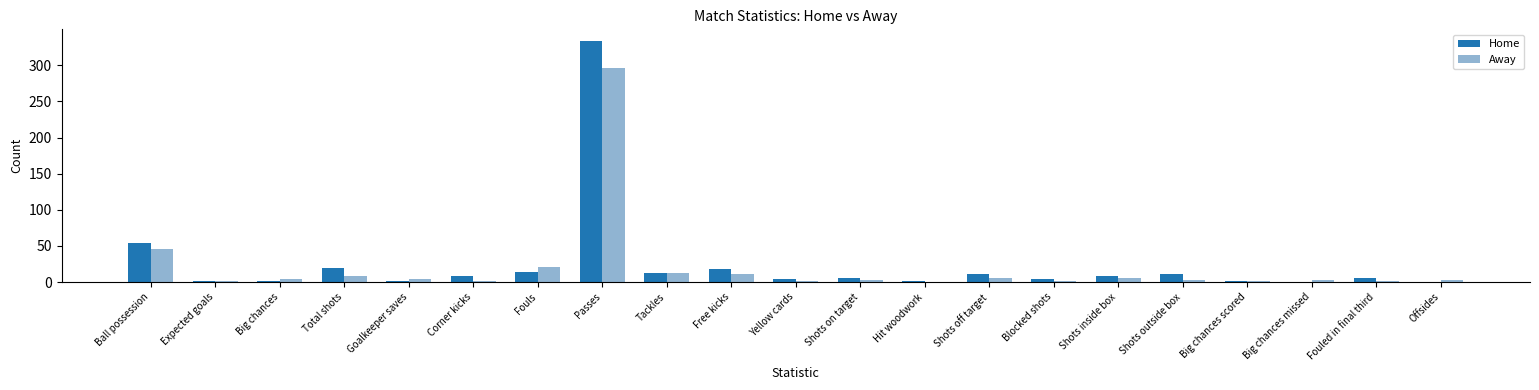

How many data points does each series have?

21